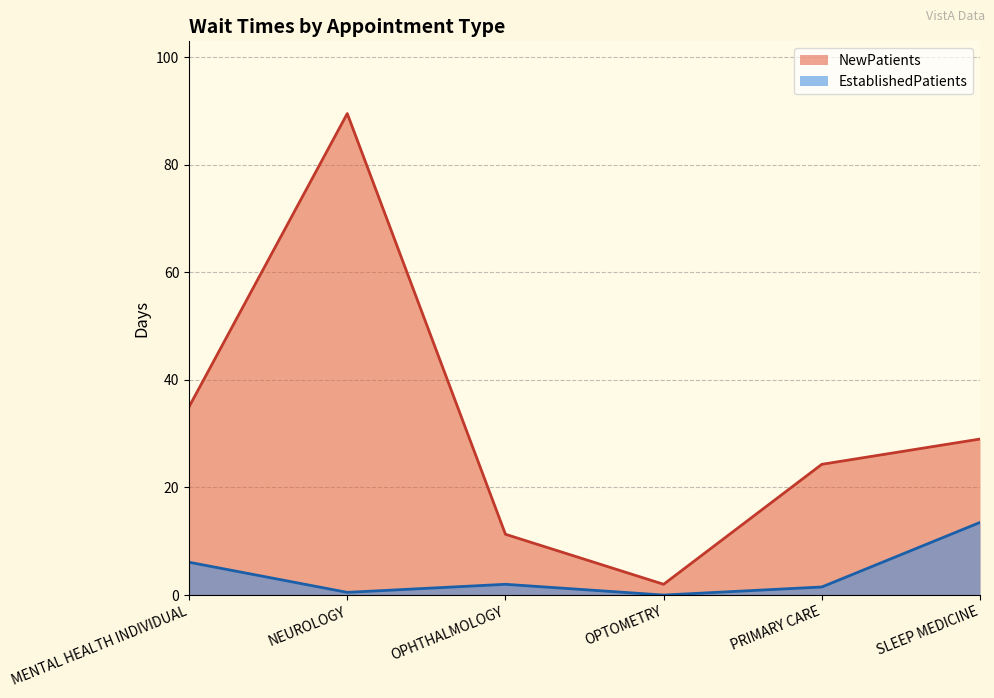

The EstablishedPatients series shows 2.8 at OPHTHALMOLOGY. True or false?

False